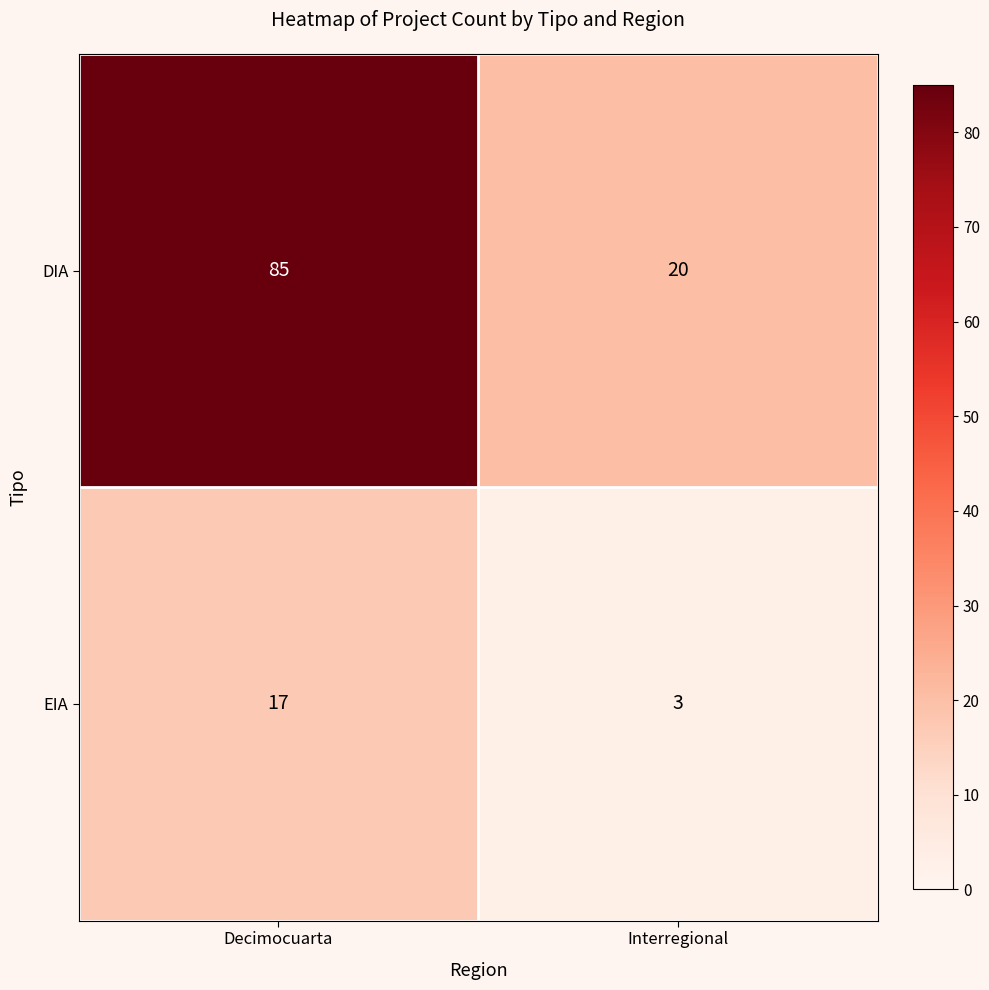

What is the spread (max minus min) of values at Interregional?

17